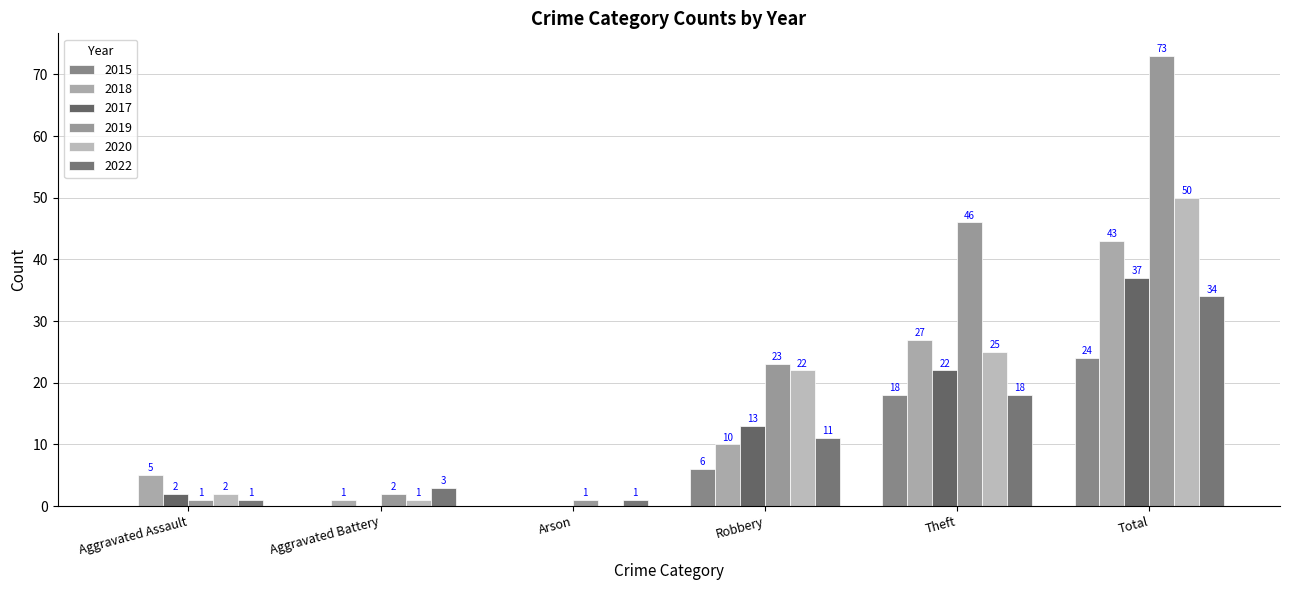

Where is 2019 nearest to the value 37?

Theft